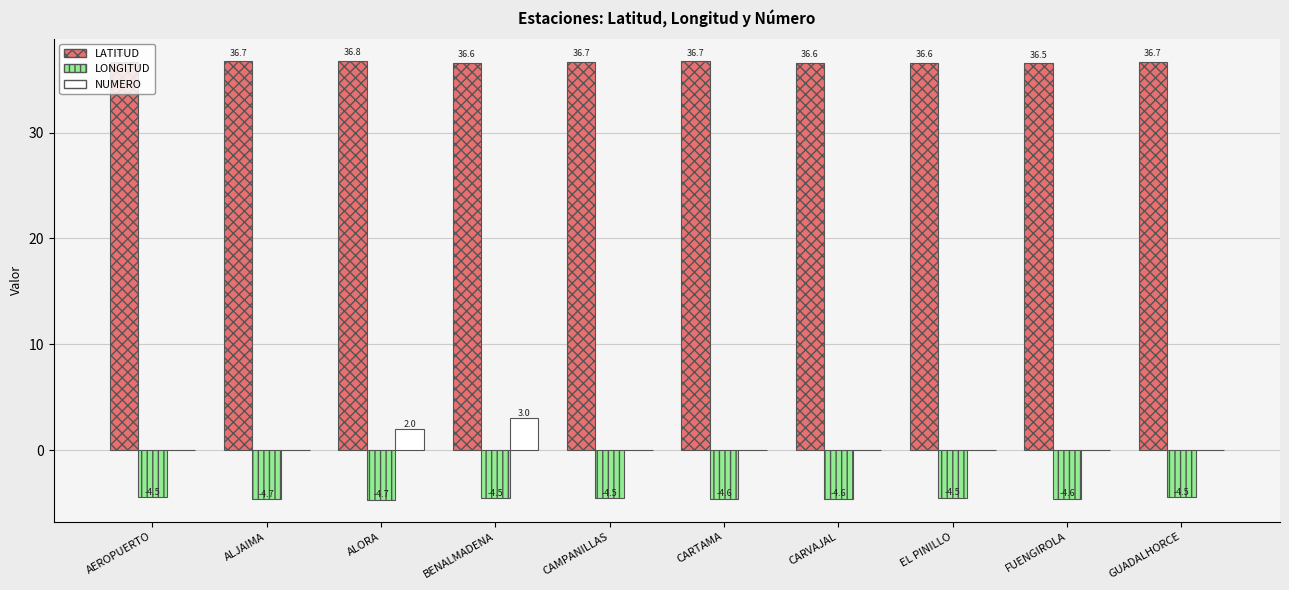

Which series changed the most between ALORA and BENALMADENA?

NUMERO